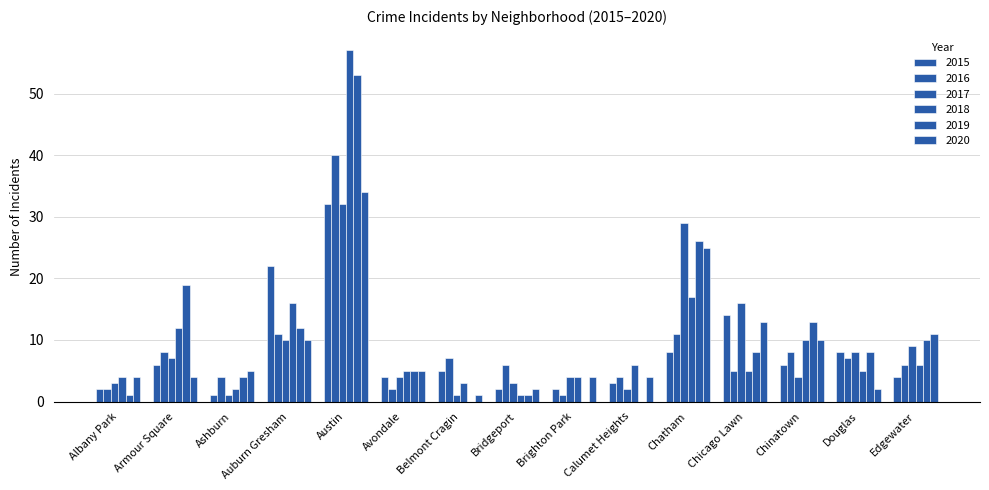

How many distinct data groups are displayed?

6